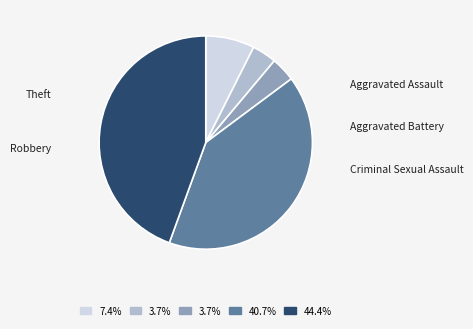

To the nearest percent, what percentage of the pie is Theft?

44%